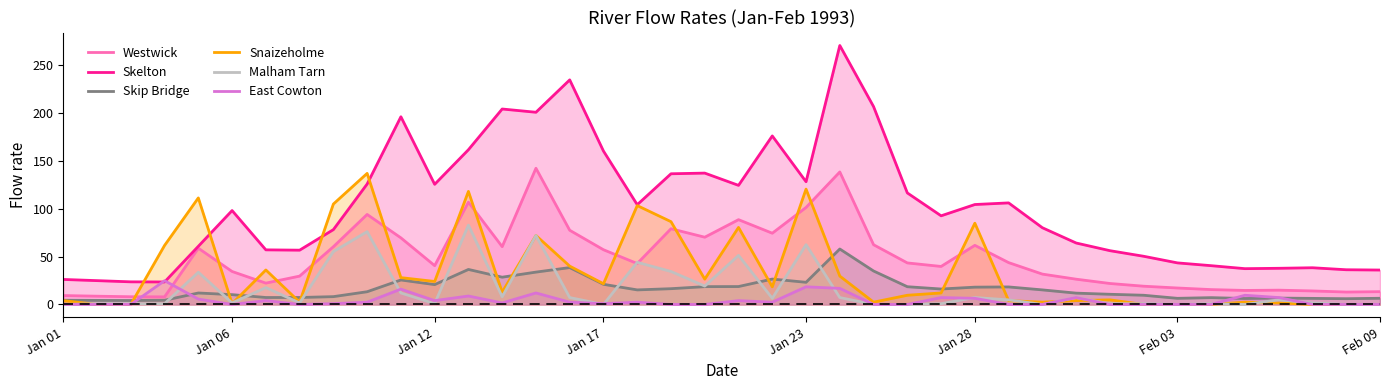

True or false: Malham Tarn and Skelton cross at least once.

False